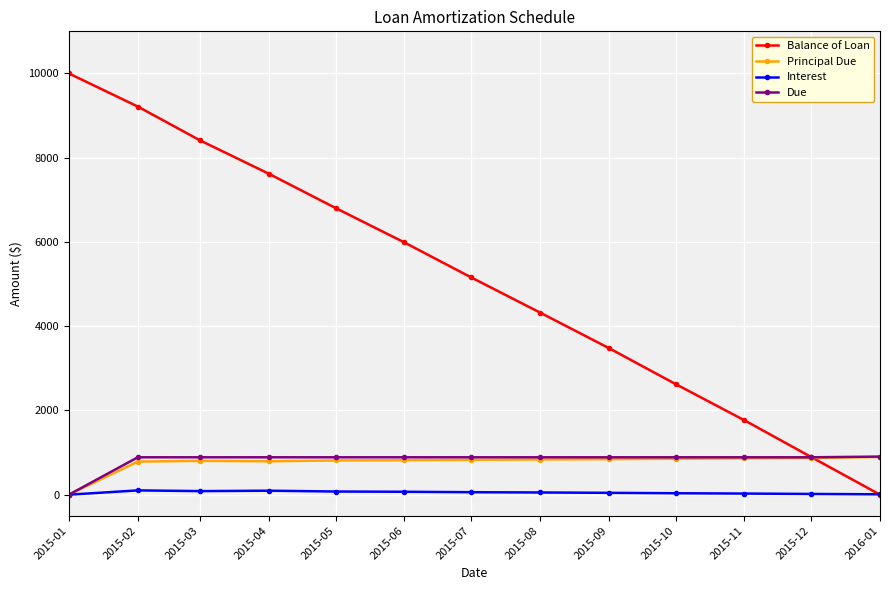

What is the label of the 13th point from the left?

2016-01